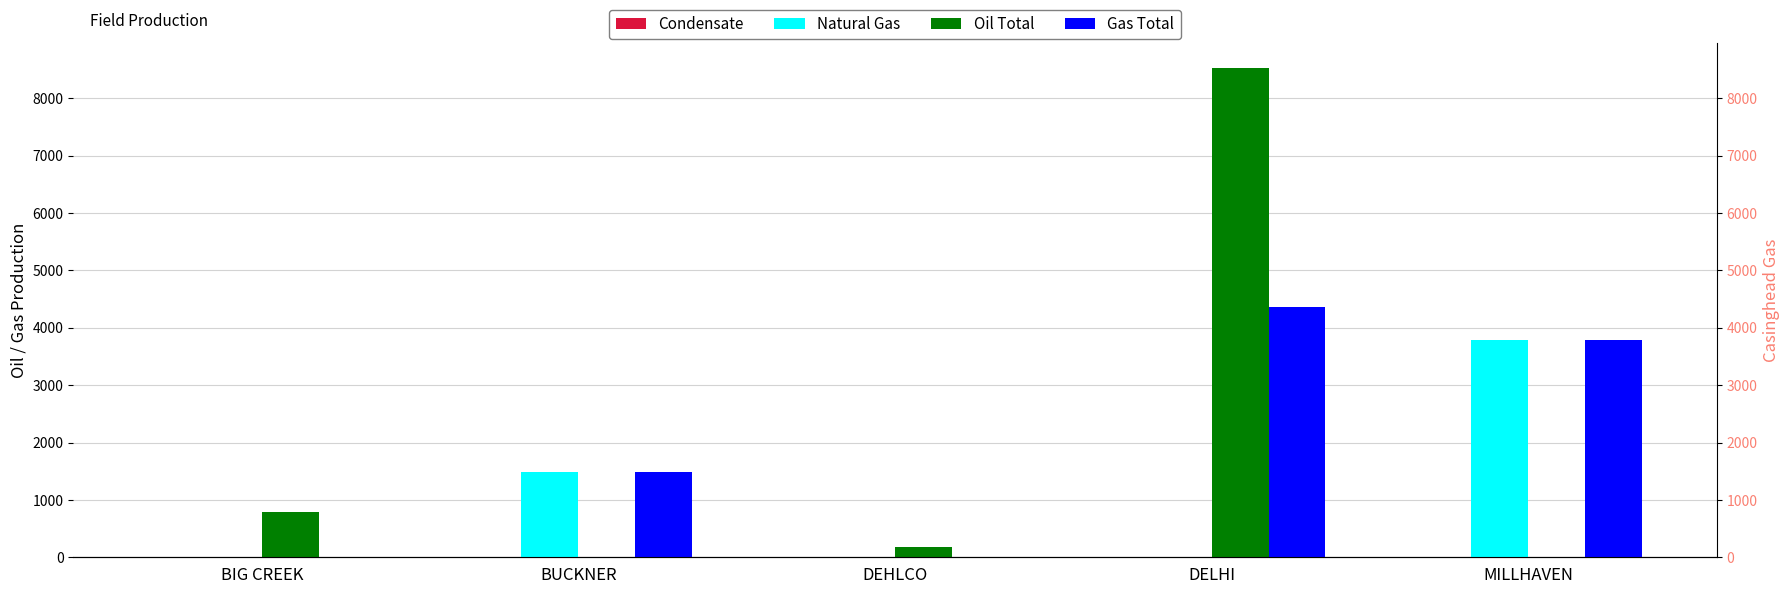

Reading left to right, what are all the values shown in this chart?

Condensate: BIG CREEK=0	BUCKNER=0	DEHLCO=0	DELHI=0	MILLHAVEN=0
Natural Gas: BIG CREEK=0	BUCKNER=1483	DEHLCO=0	DELHI=0	MILLHAVEN=3782
Oil Total: BIG CREEK=783	BUCKNER=0	DEHLCO=179	DELHI=8530	MILLHAVEN=0
Gas Total: BIG CREEK=0	BUCKNER=1483	DEHLCO=0	DELHI=4370	MILLHAVEN=3782